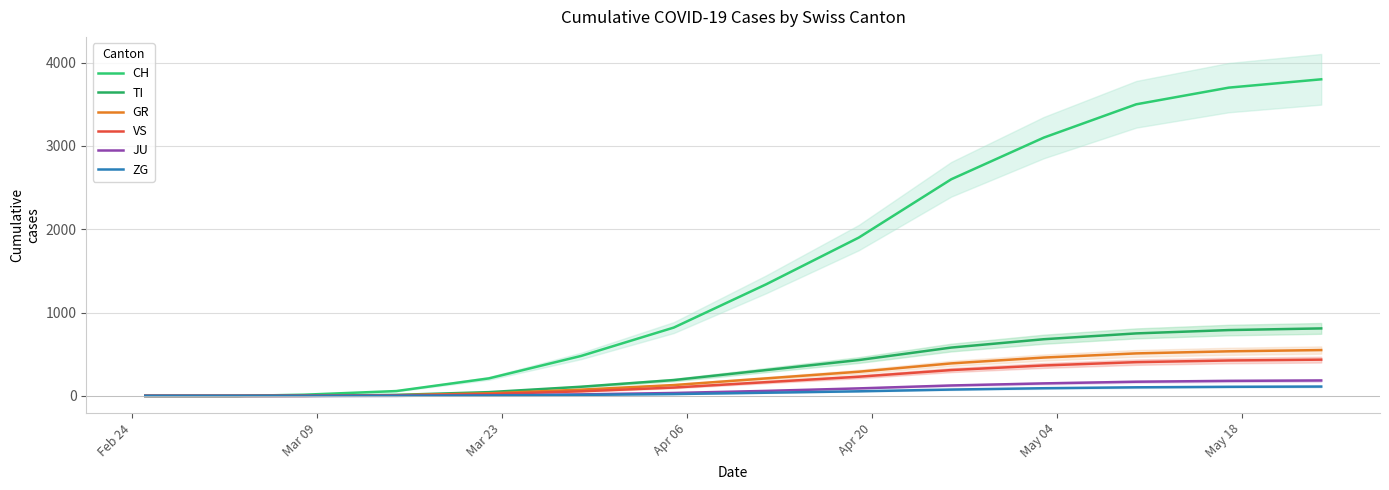

Which series has the widest spread of values?

CH